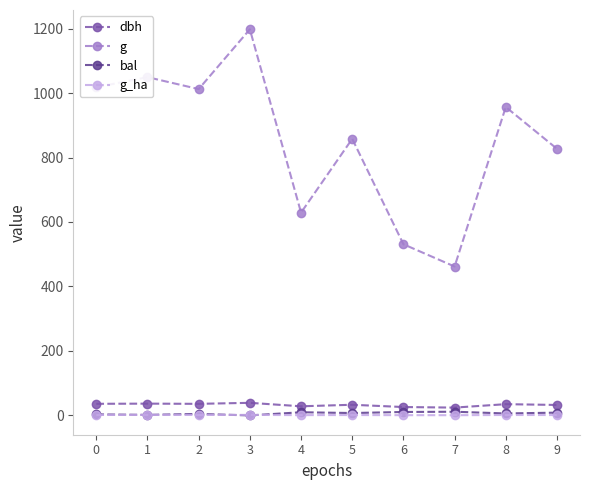

How many interior local valleys does the g series have?

3